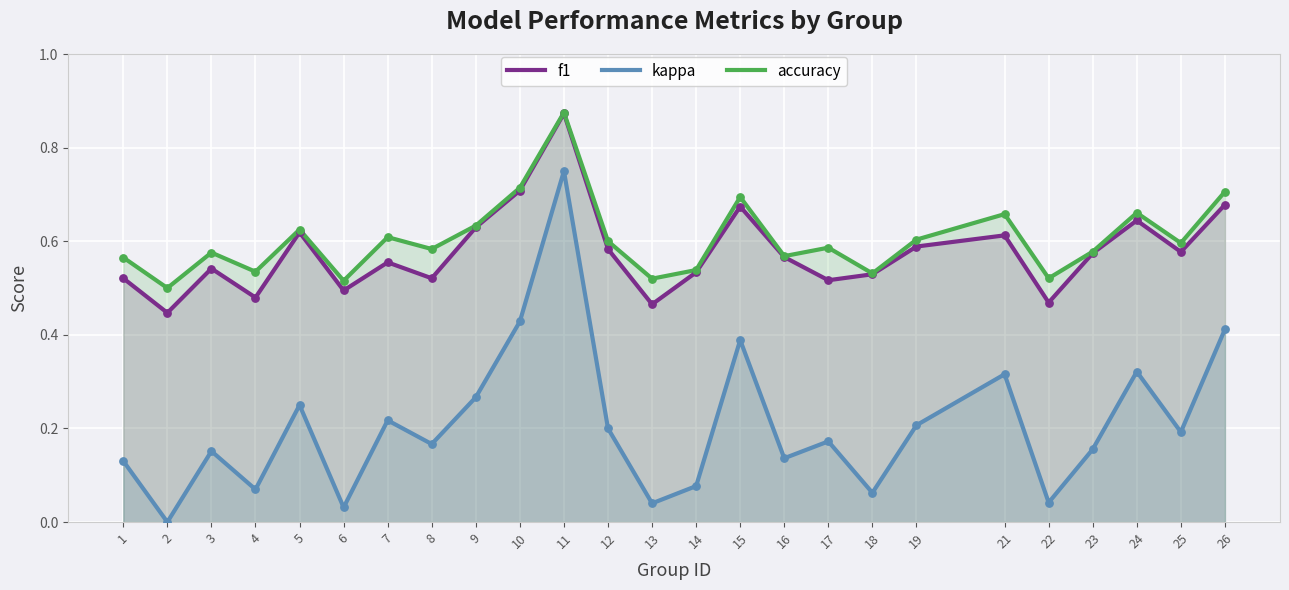

Which series has the largest total across all categories?

accuracy